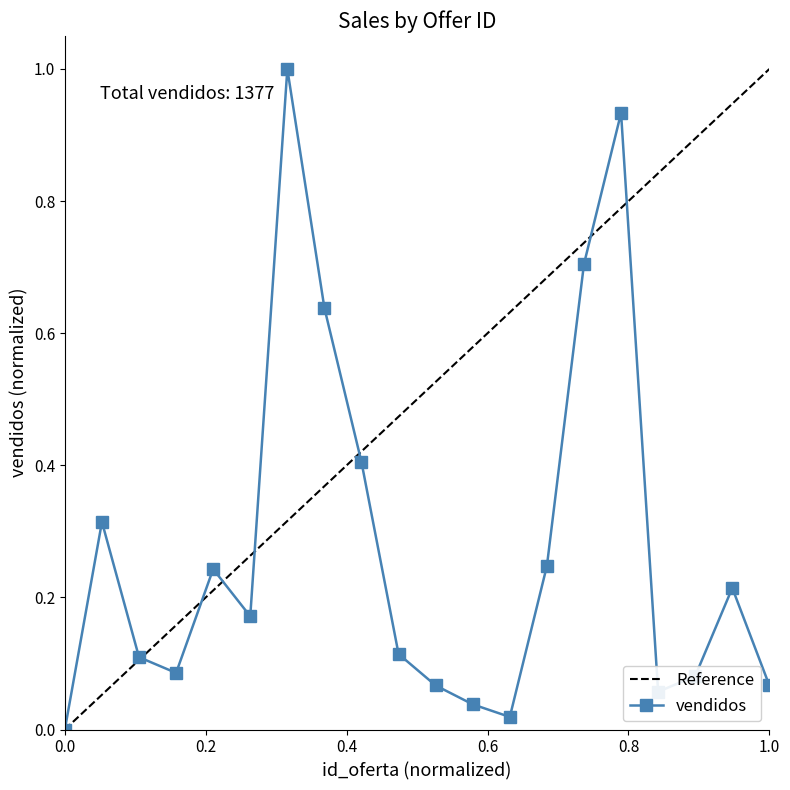

How many interior local valleys does the vendidos series have?

4